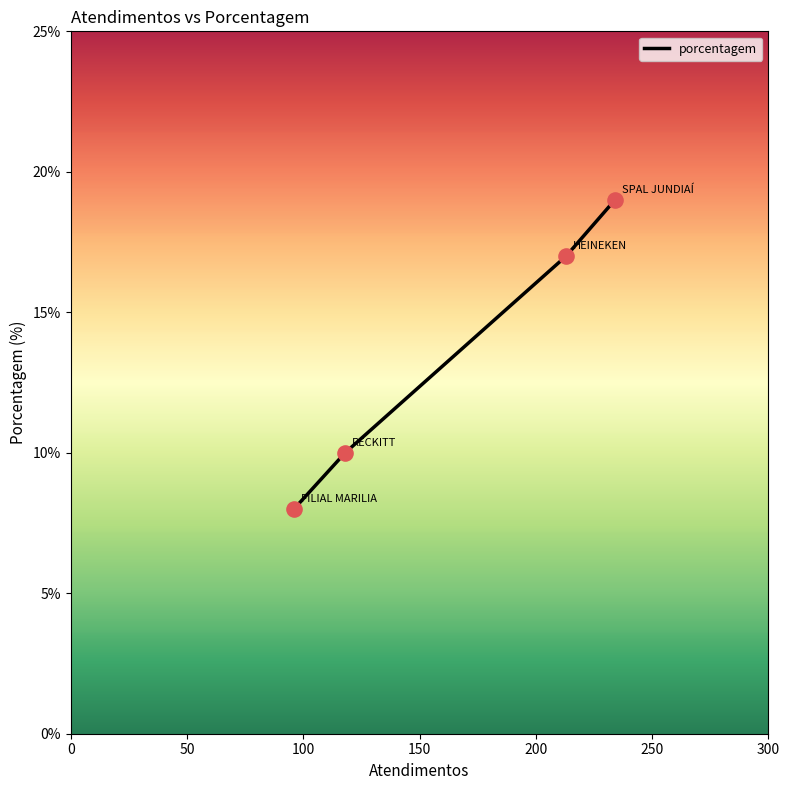

What is the difference between the maximum and minimum values?

11